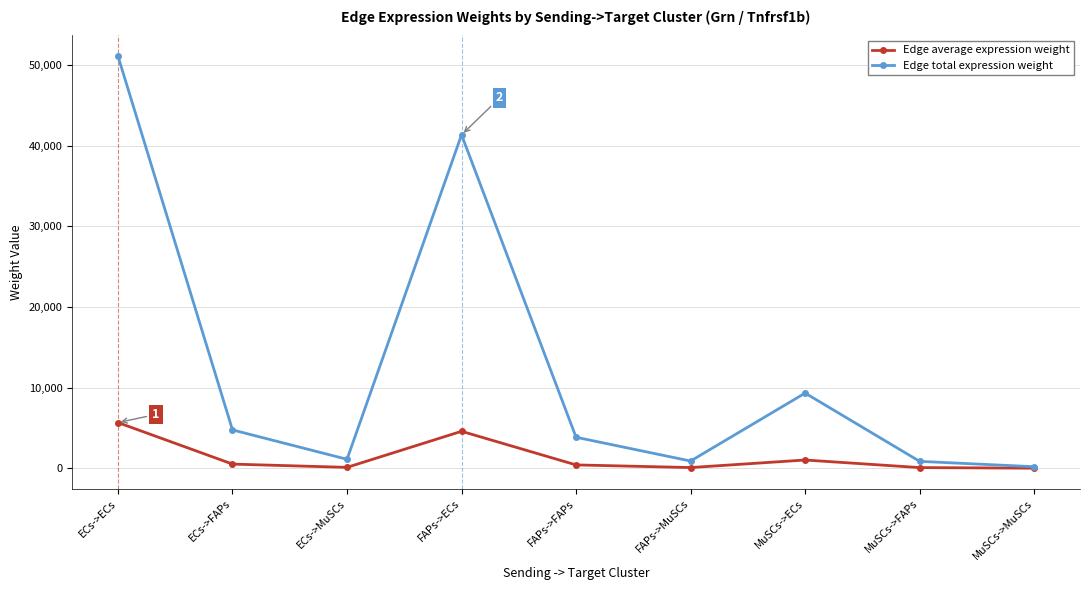

What is the label of the 9th point from the right?

ECs->ECs